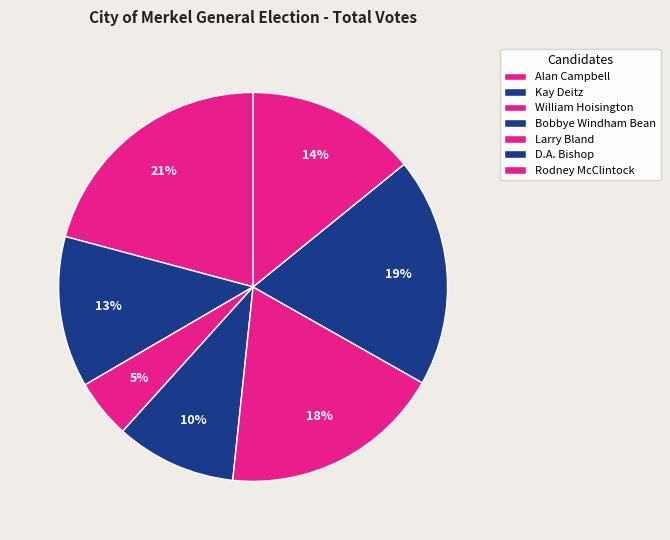

Which has a higher value, Bobbye Windham Bean or Rodney McClintock?

Rodney McClintock